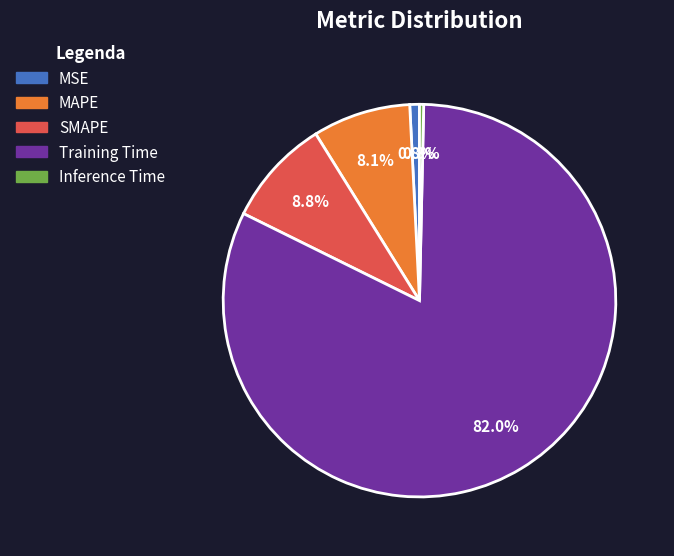

To the nearest percent, what portion does MAPE represent?

8%